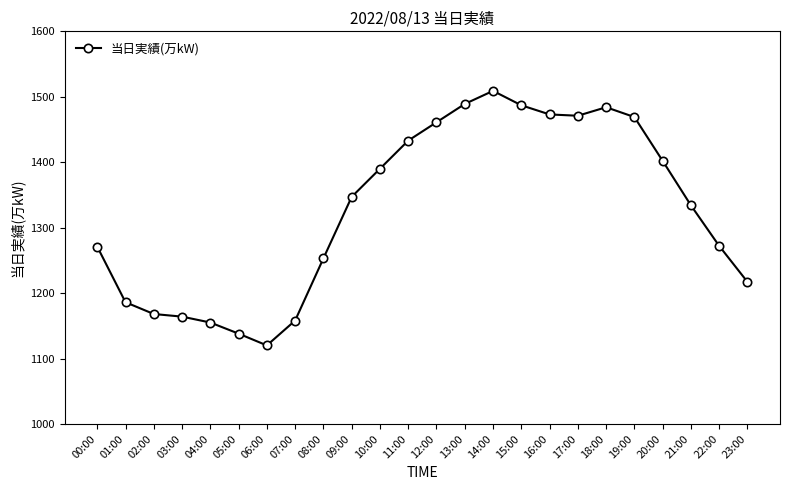

Where is the data nearest to the value 1314?

21:00